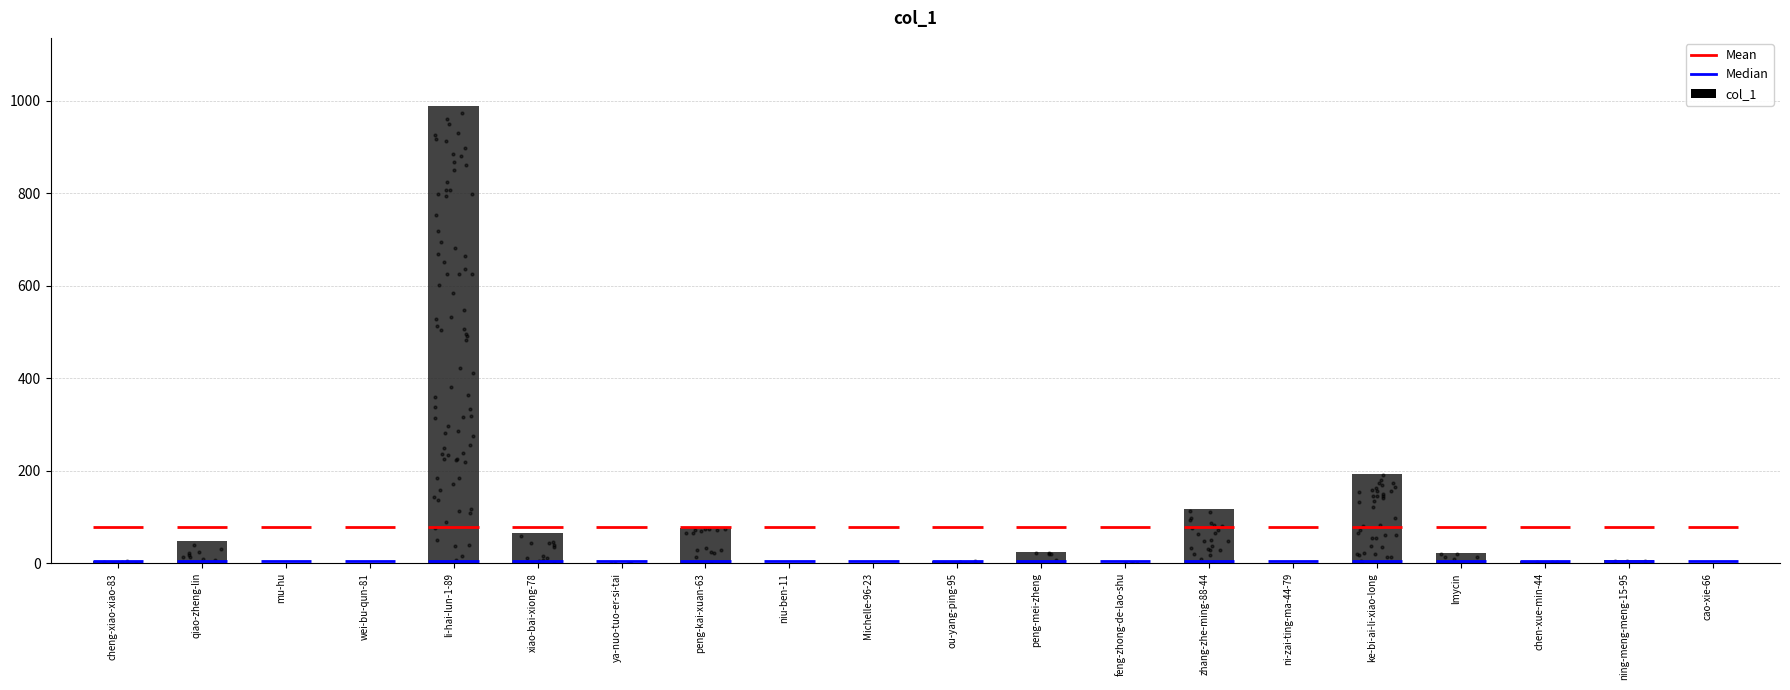

Between peng-mei-zheng and chen-xue-min-44, which is larger?

peng-mei-zheng